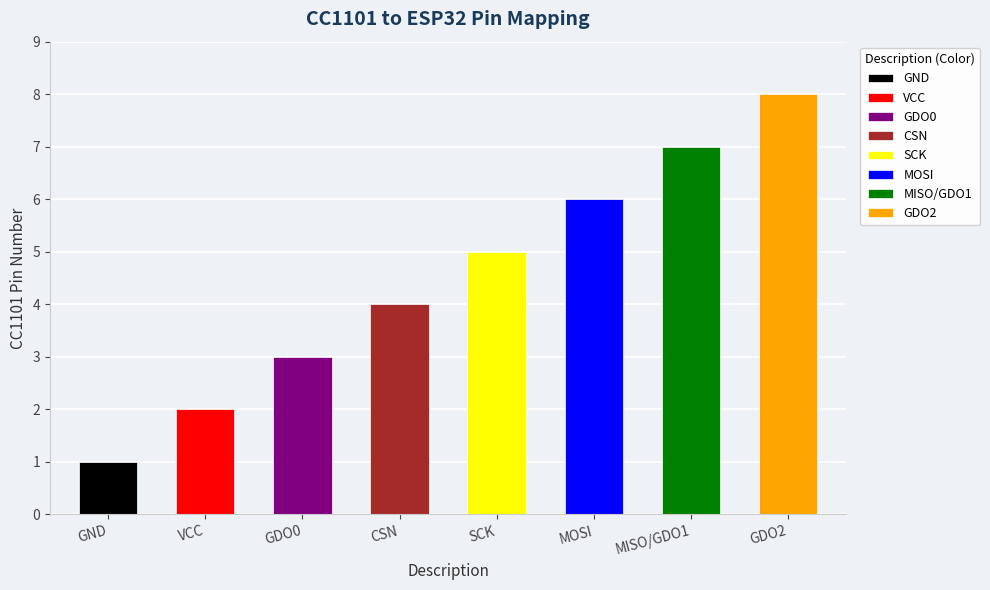

List the labels in order of value, smallest first.

GND, VCC, GDO0, CSN, SCK, MOSI, MISO/GDO1, GDO2